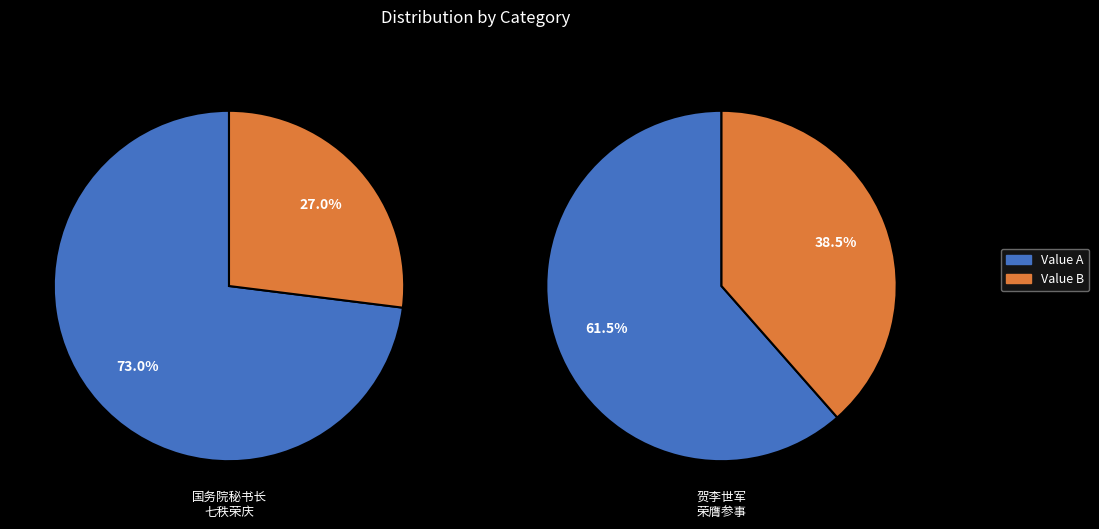

Does 310041 represent more than half of the total?

No